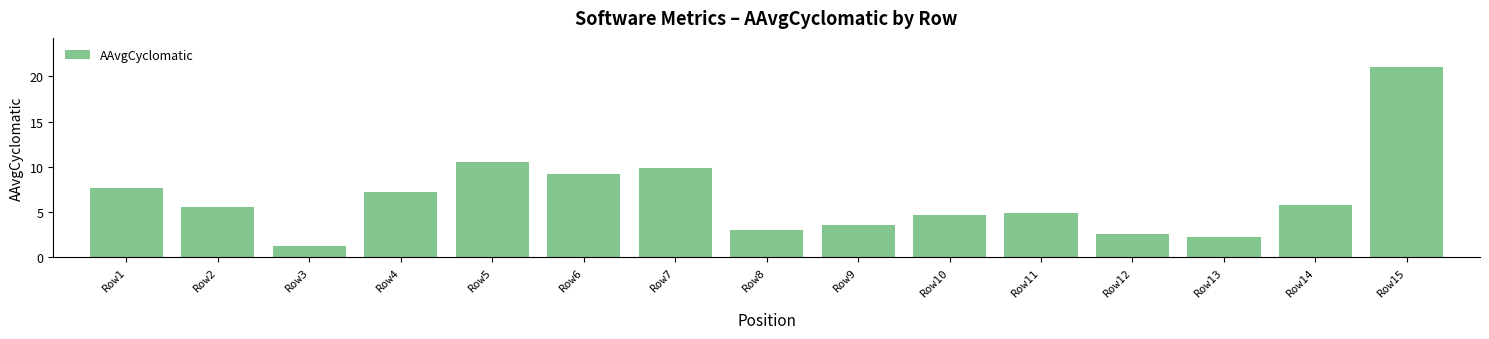

What is the greatest value displayed?

21.1